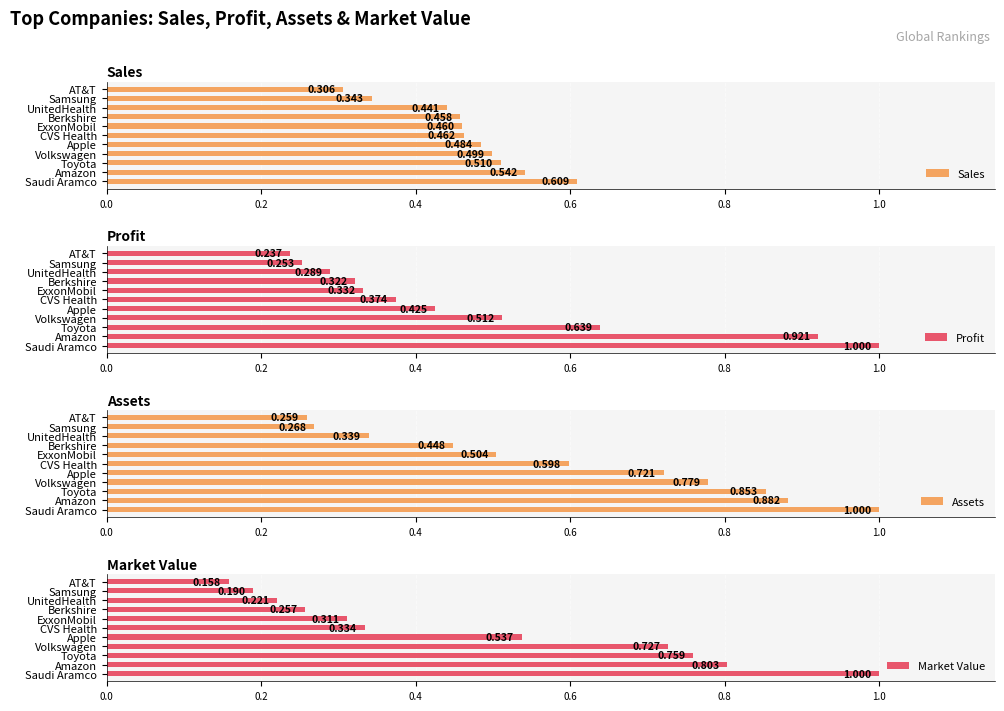

Reading left to right, list all the values displayed in this chart.

Sales: 0.6	0.5	0.5	0.5	0.5	0.5	0.5	0.5	0.4	0.3	0.3
Profit: 1.0	0.9	0.6	0.5	0.4	0.4	0.3	0.3	0.3	0.3	0.2
Assets: 1.0	0.9	0.9	0.8	0.7	0.6	0.5	0.4	0.3	0.3	0.3
Market Value: 1.0	0.8	0.8	0.7	0.5	0.3	0.3	0.3	0.2	0.2	0.2